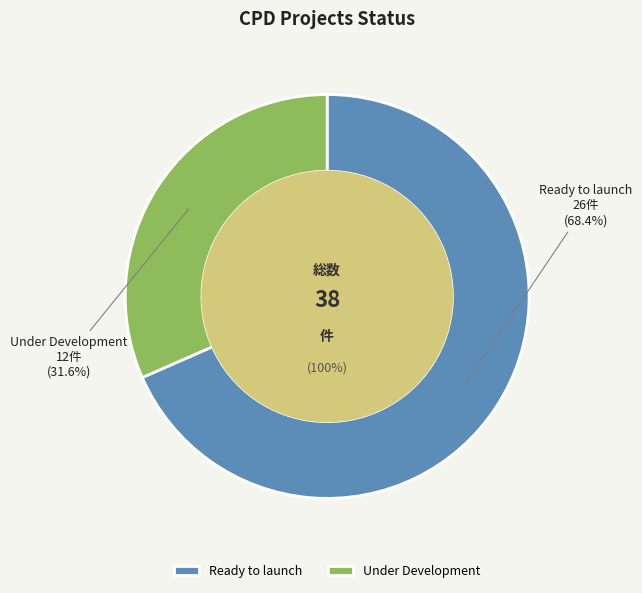

Is it true that Under Development is 37% of the pie?

False